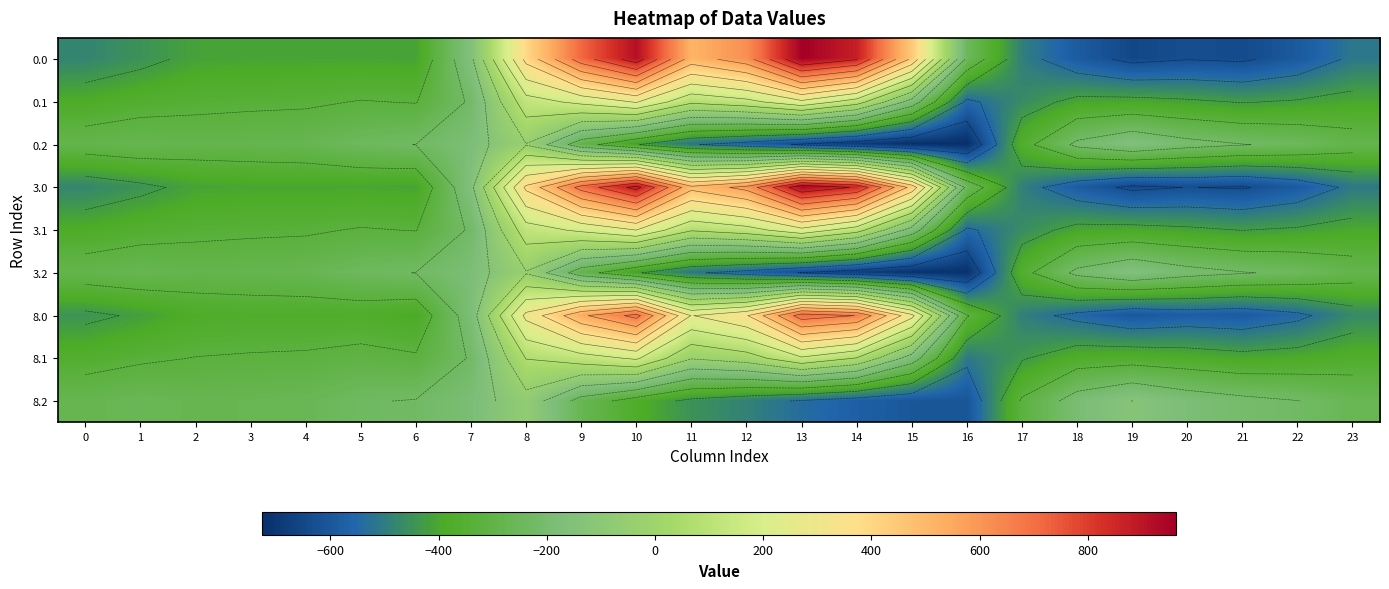

At which category is the sum across all series the highest?

10